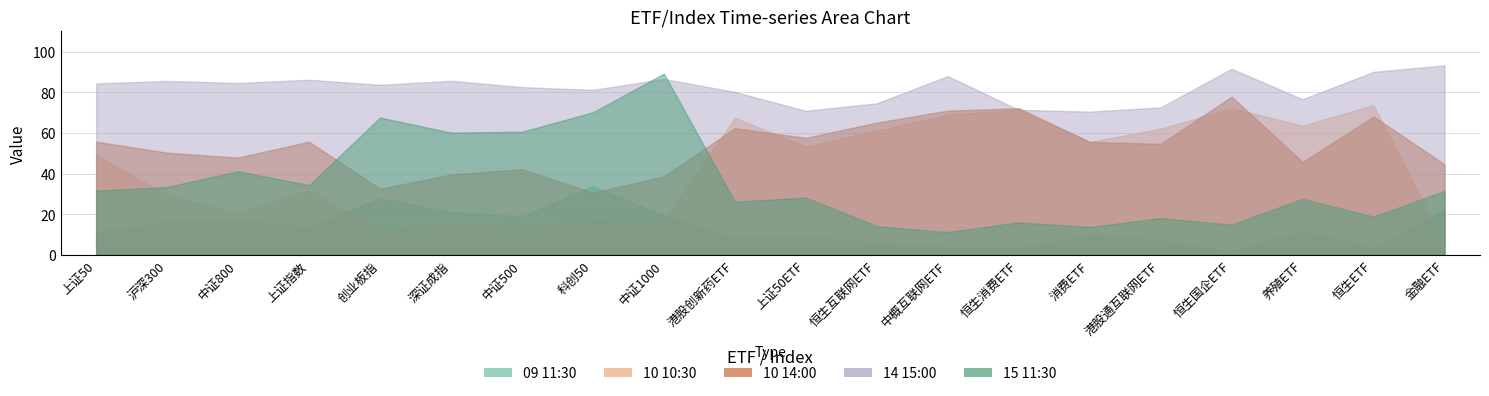

What is the average value of the 15 11:30 series?

35.4